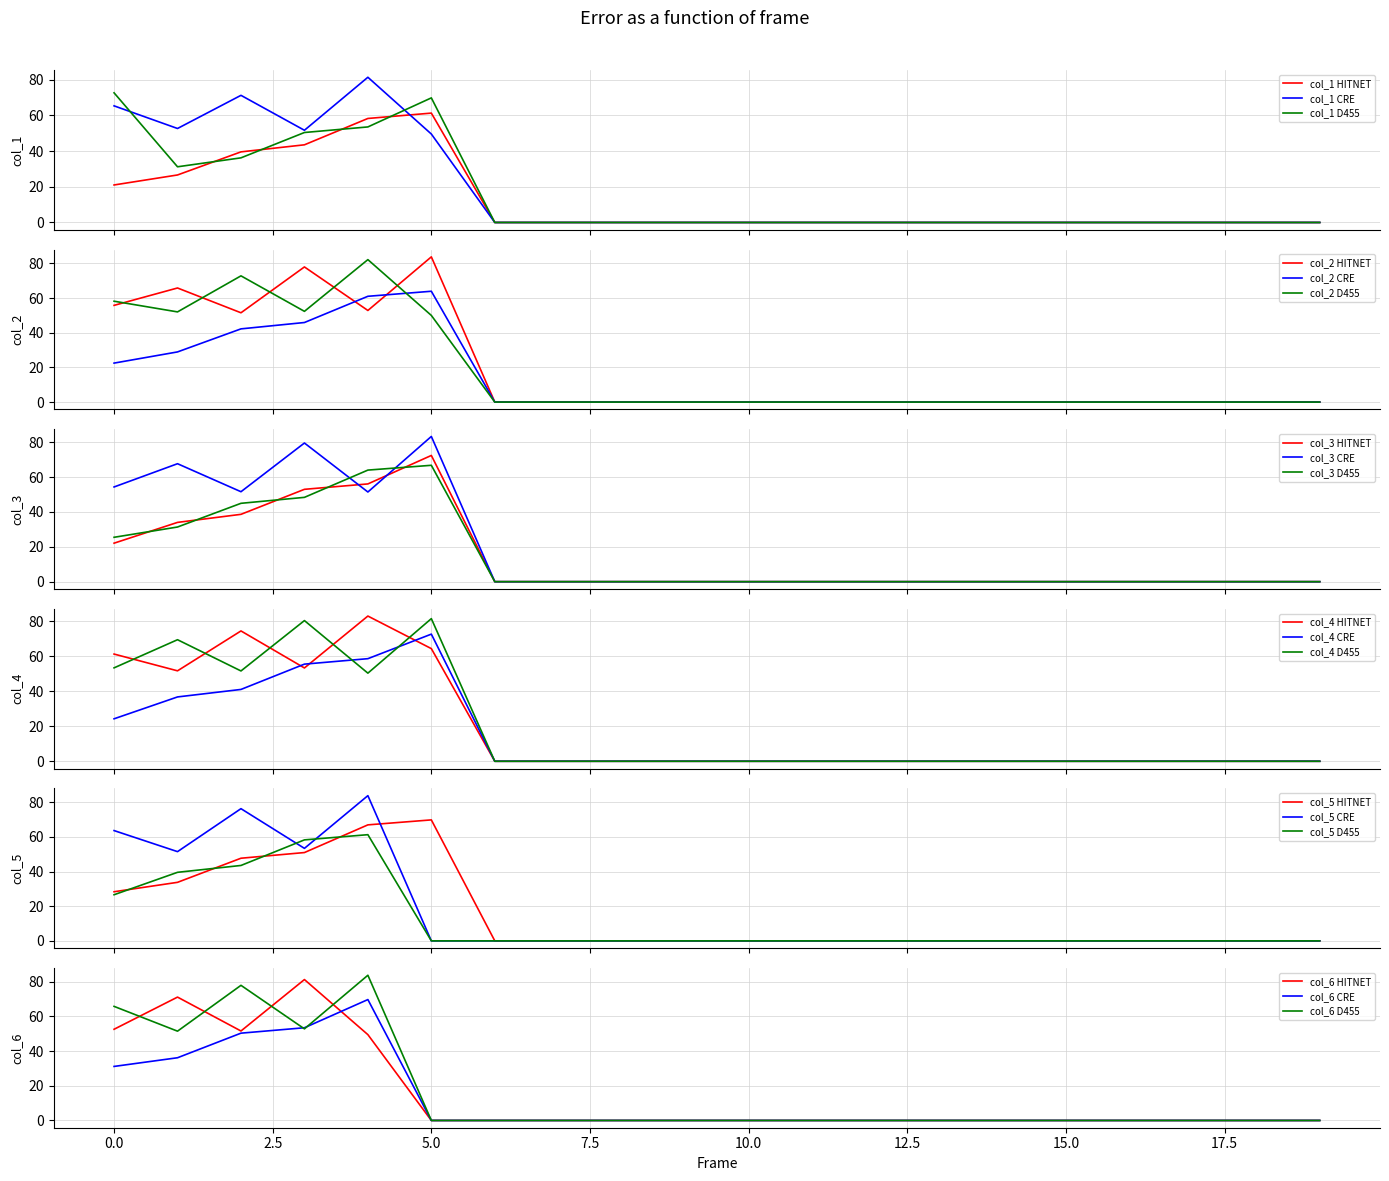

What is the maximum value for col_1 D455?

72.6